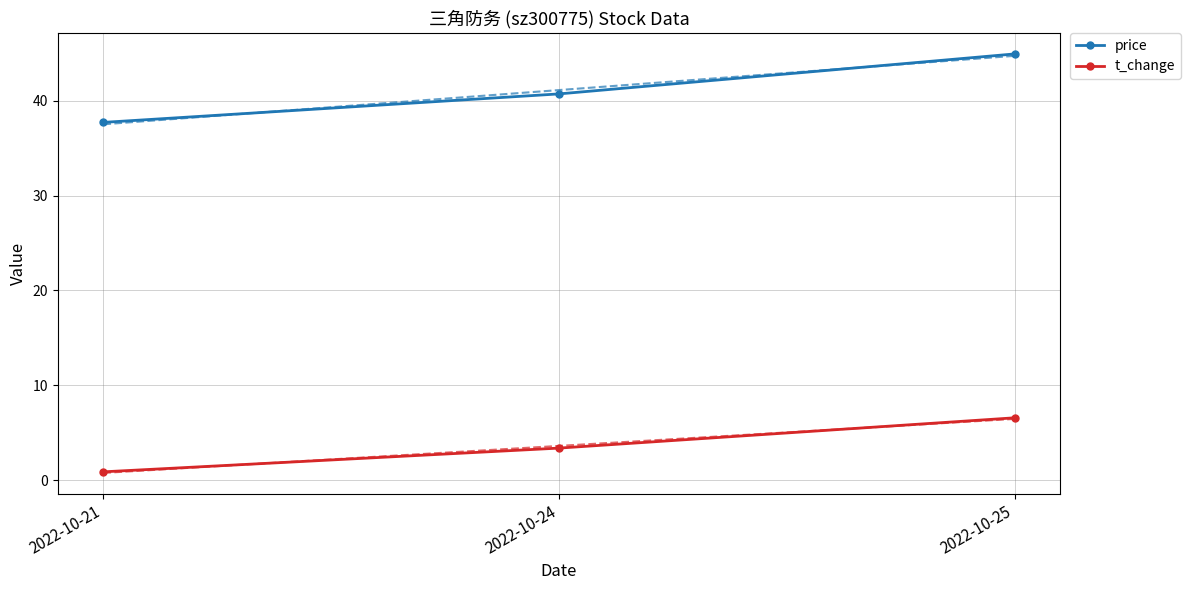

Between 2022-10-21 and 2022-10-25, which series saw the biggest shift?

price